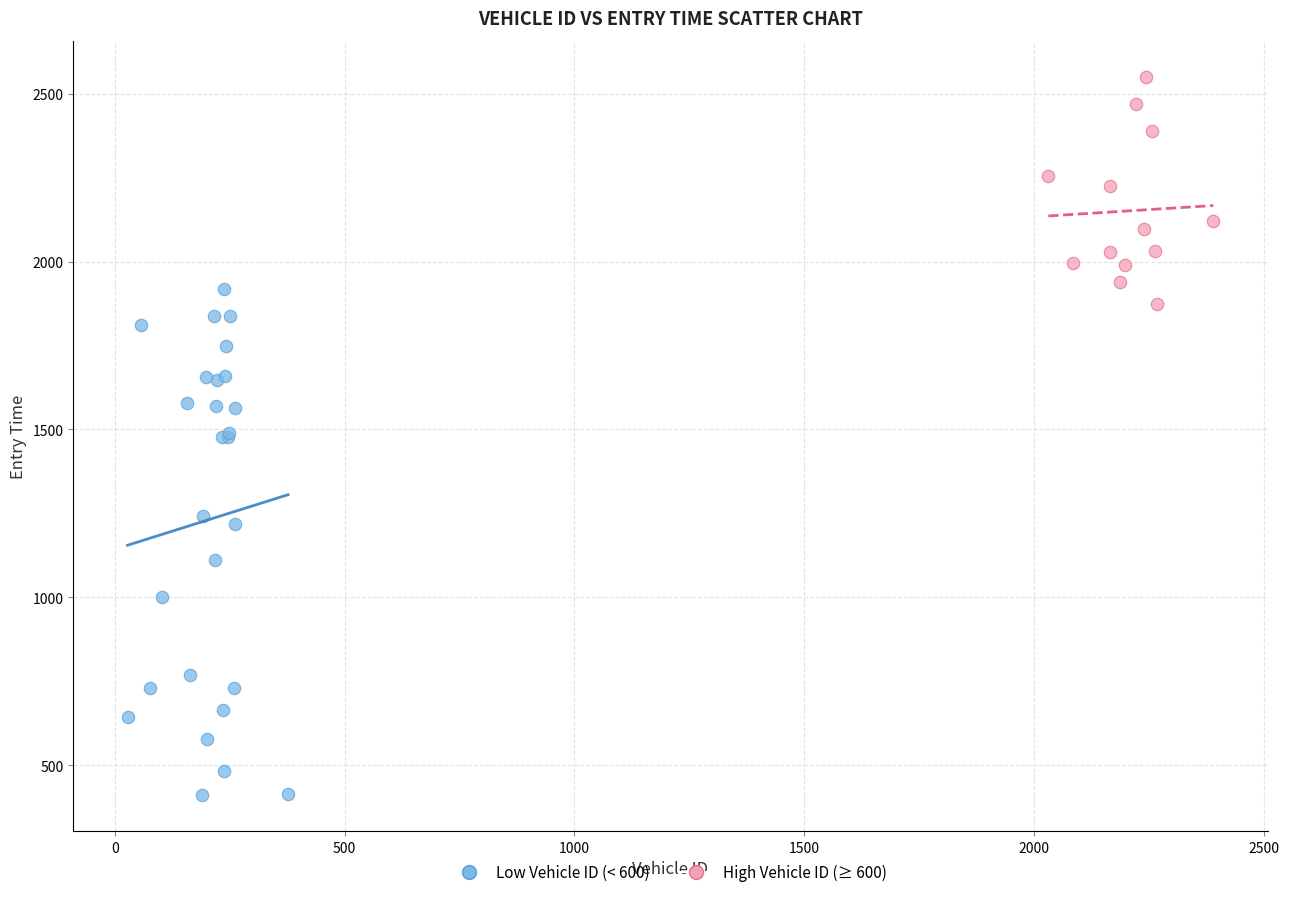

Which series reaches the maximum Y coordinate?

High Vehicle ID (≥ 600)